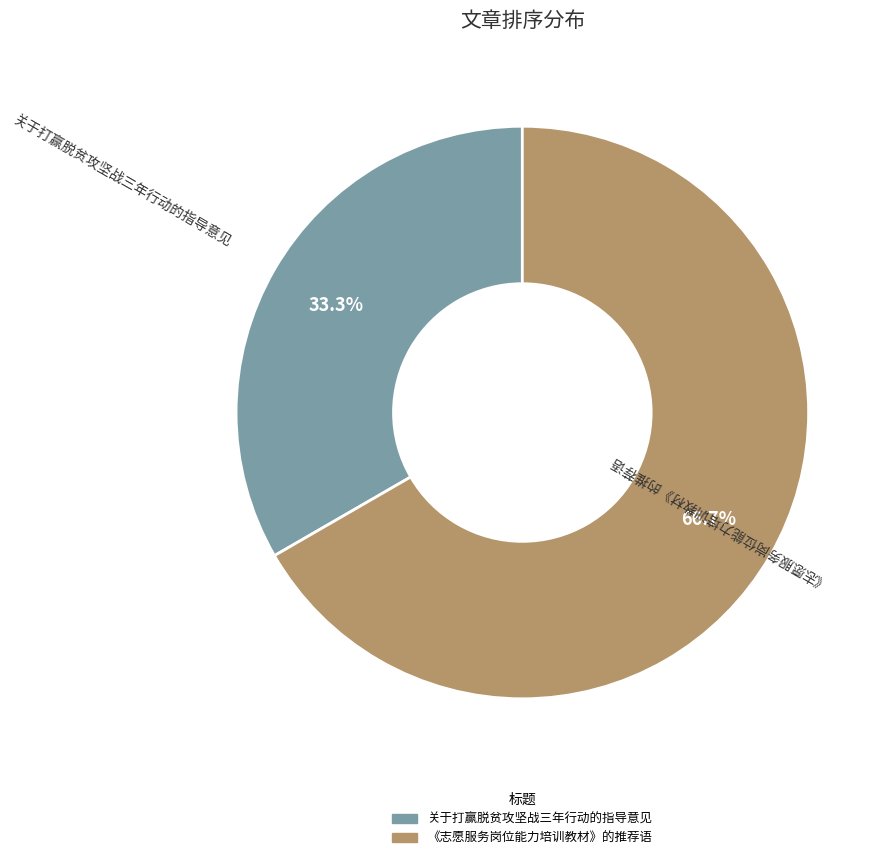

Is 关于打赢脱贫攻坚战三年行动的指导意见 the majority of the pie?

No